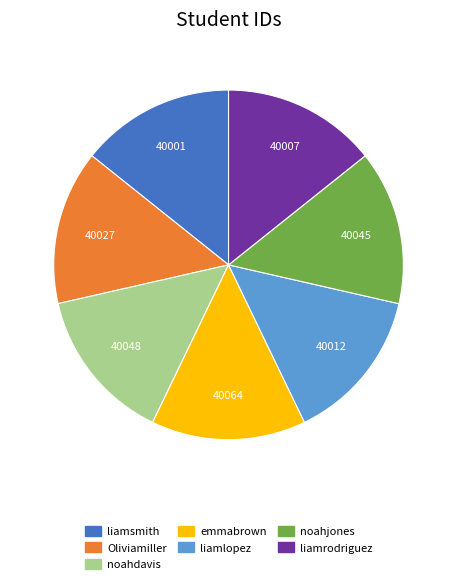

Does liamrodriguez account for over 50% of the chart?

No